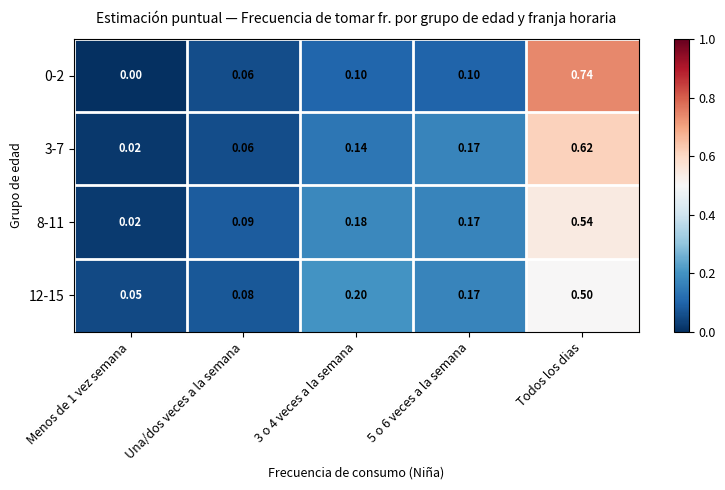

Which category has the highest value across all series?

Todos los dias